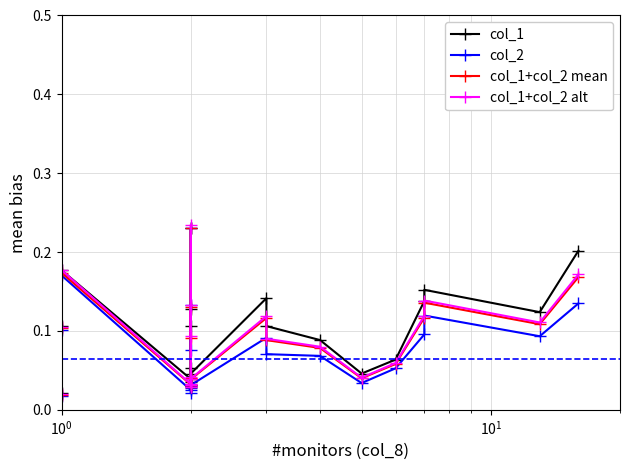

Which series ends up on top after the final intersection of col_1+col_2 alt and col_2?

col_1+col_2 alt